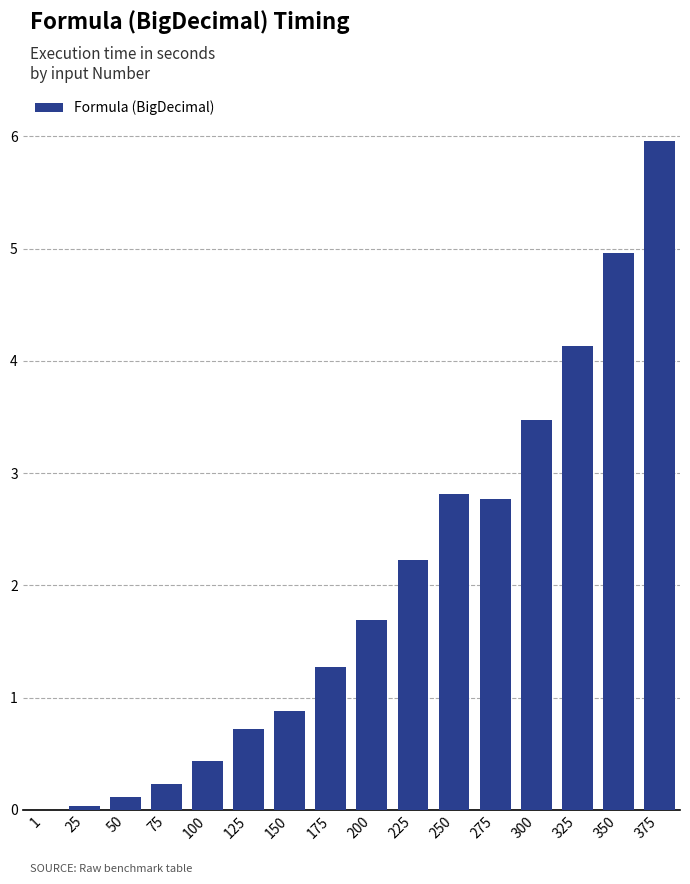

Where does the data first go above 1?

175